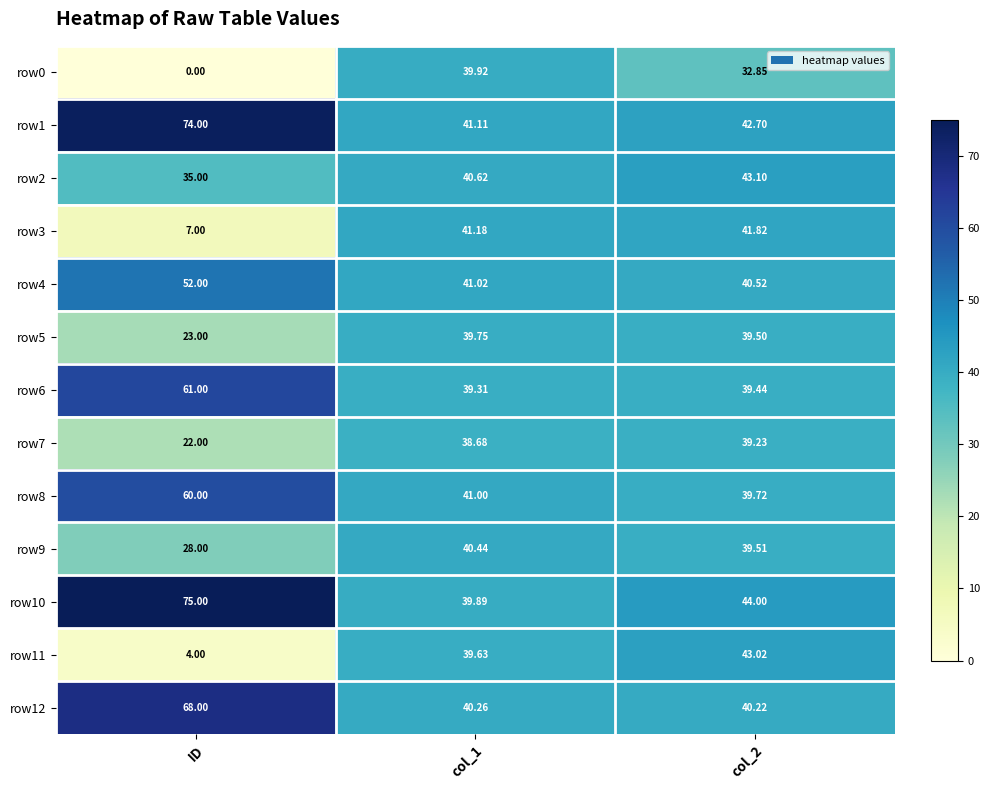

Which category has the highest value across all series?

ID